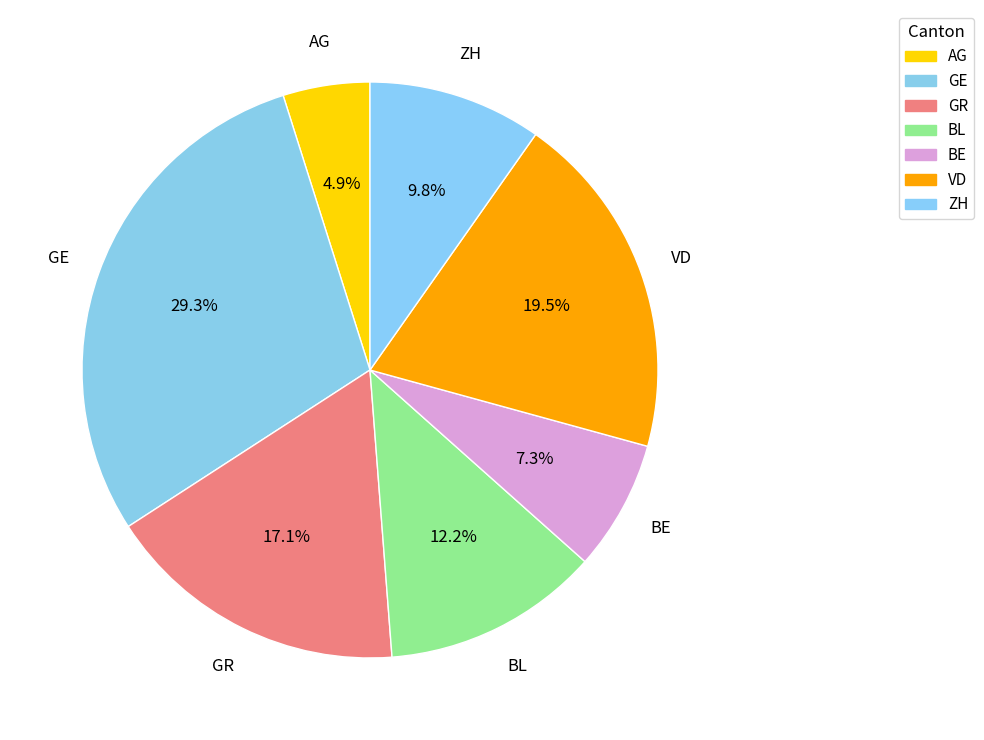

To the nearest percent, what is the average slice percentage?

14%